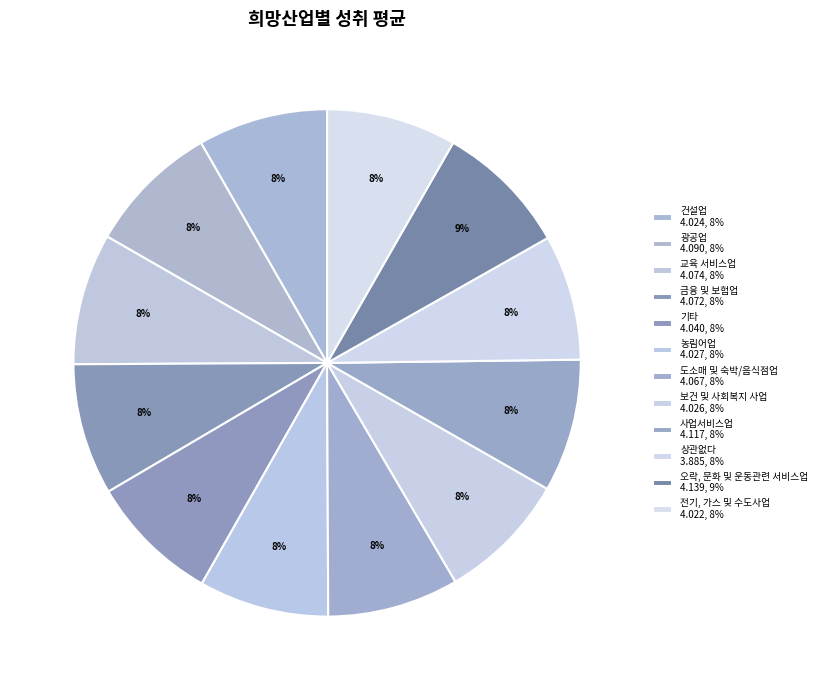

How many segments does this pie chart have?

12